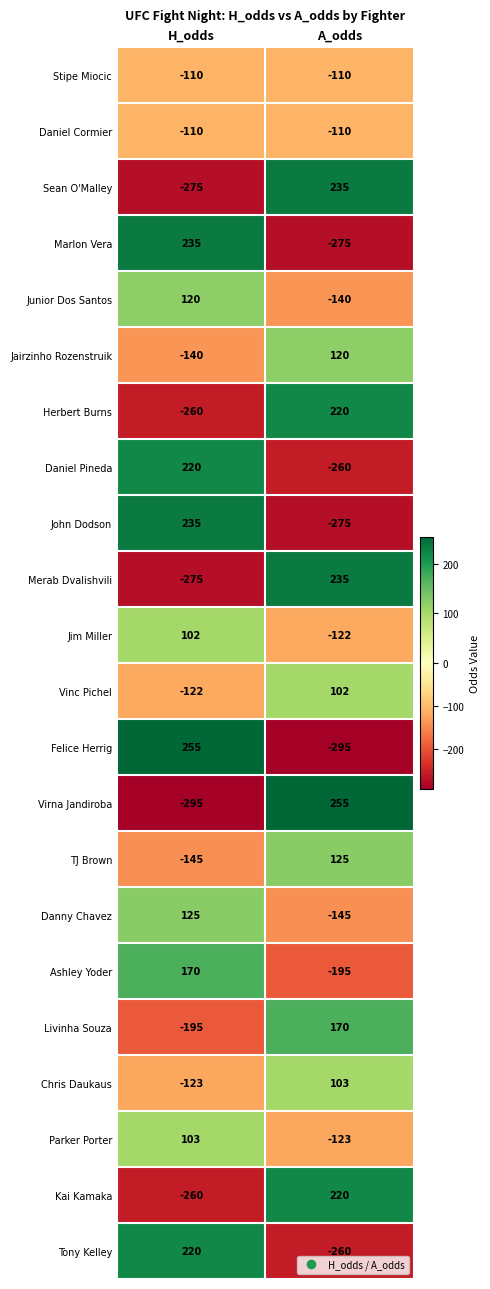

Read the Sean O'Malley value at H_odds.

-275